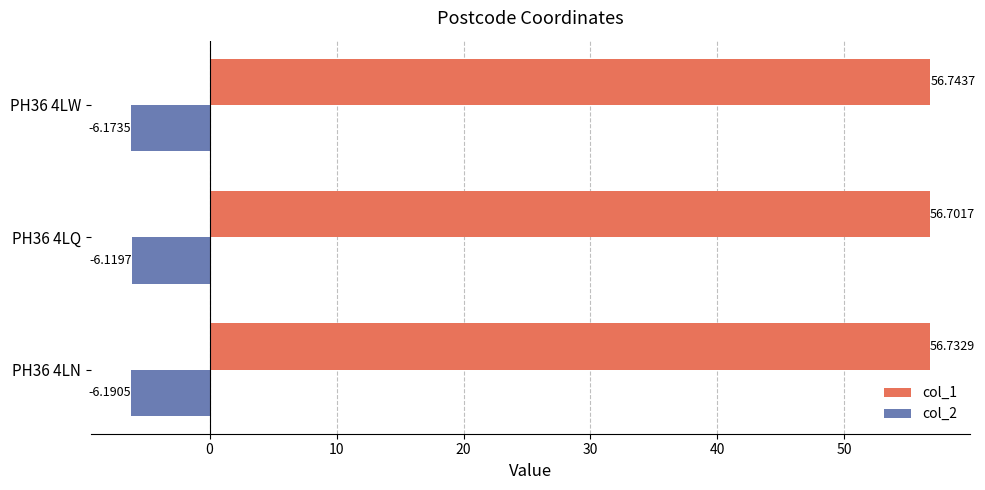

What is the spread (max minus min) of values at PH36 4LW?

62.9